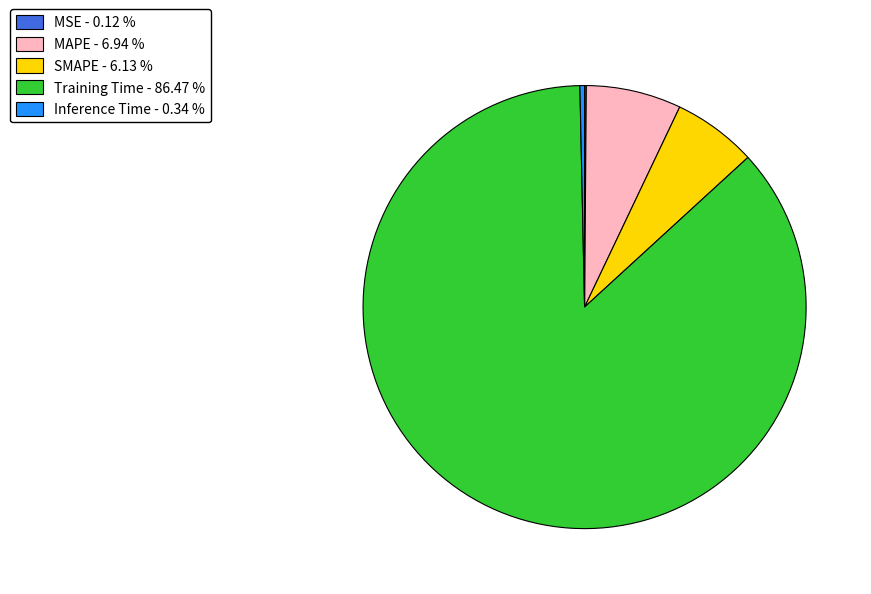

Which category accounts for the majority?

Training Time